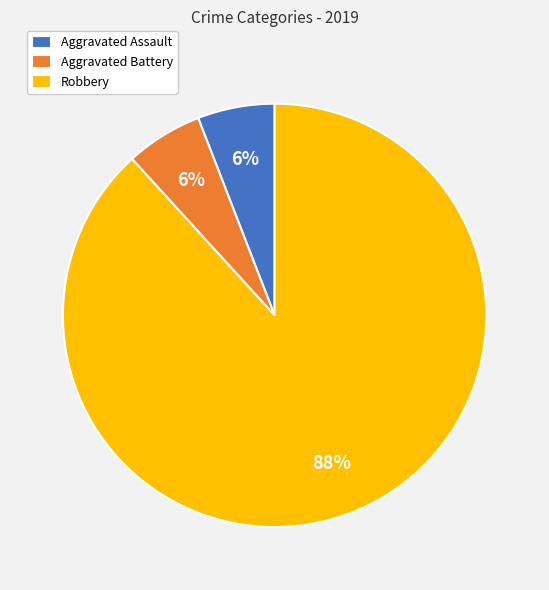

What is the largest slice in the pie chart?

Robbery